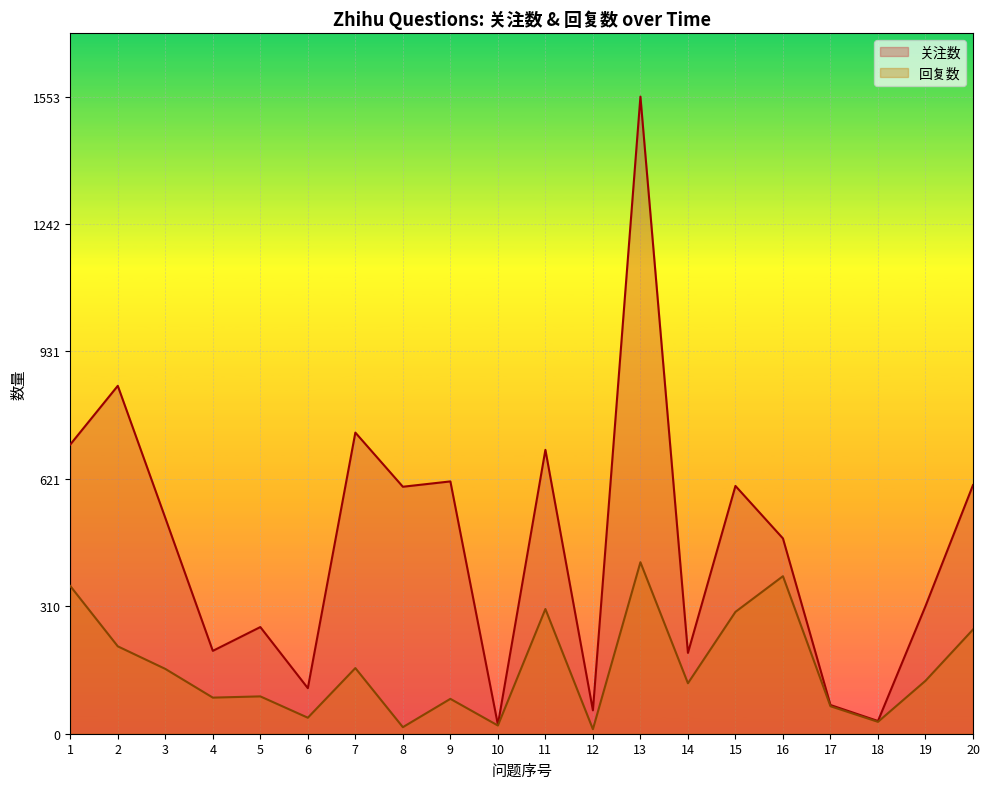

The value of 关注数 at 2 is 1158. True or false?

False